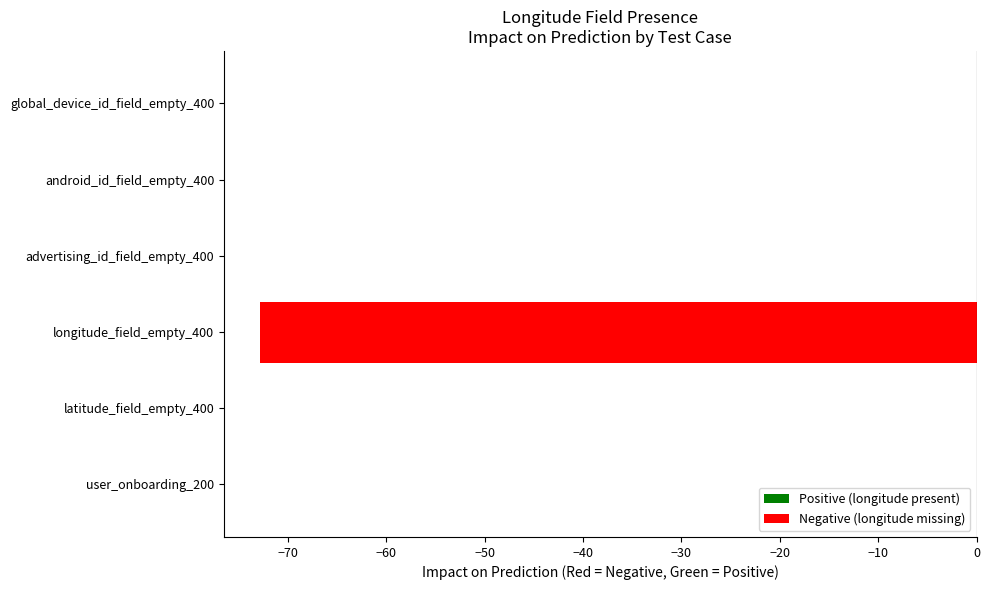

What is the sum of all values?

-72.8